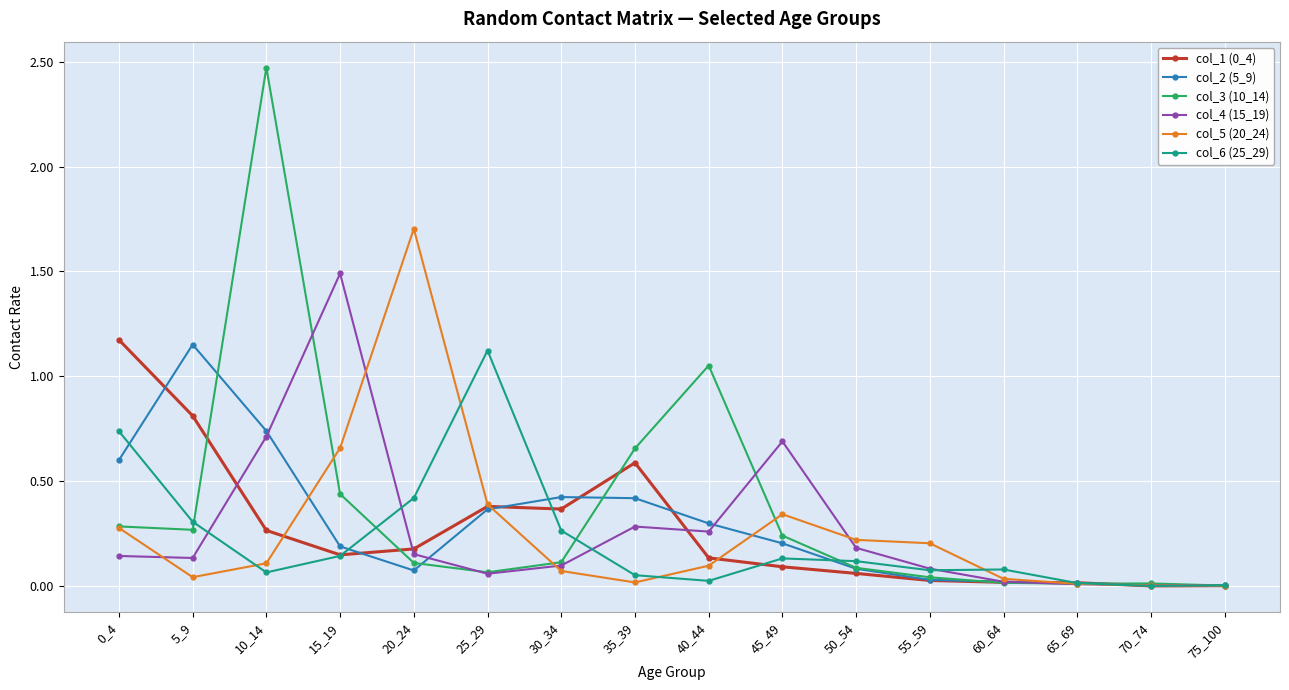

At which category does col_3 (10_14) reach its first local peak?

10_14